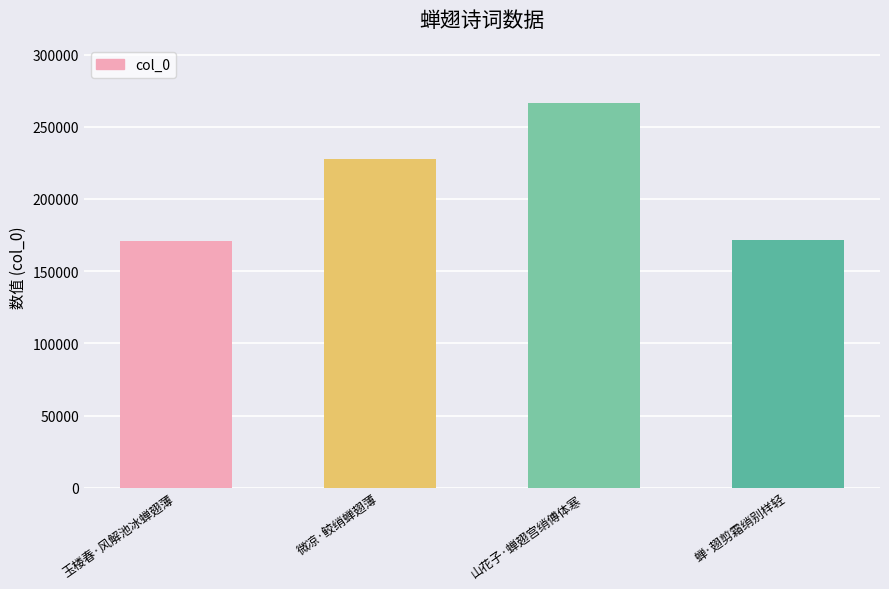

What is the label of the 1st bar from the left?

玉楼春·风解池冰蝉翅薄